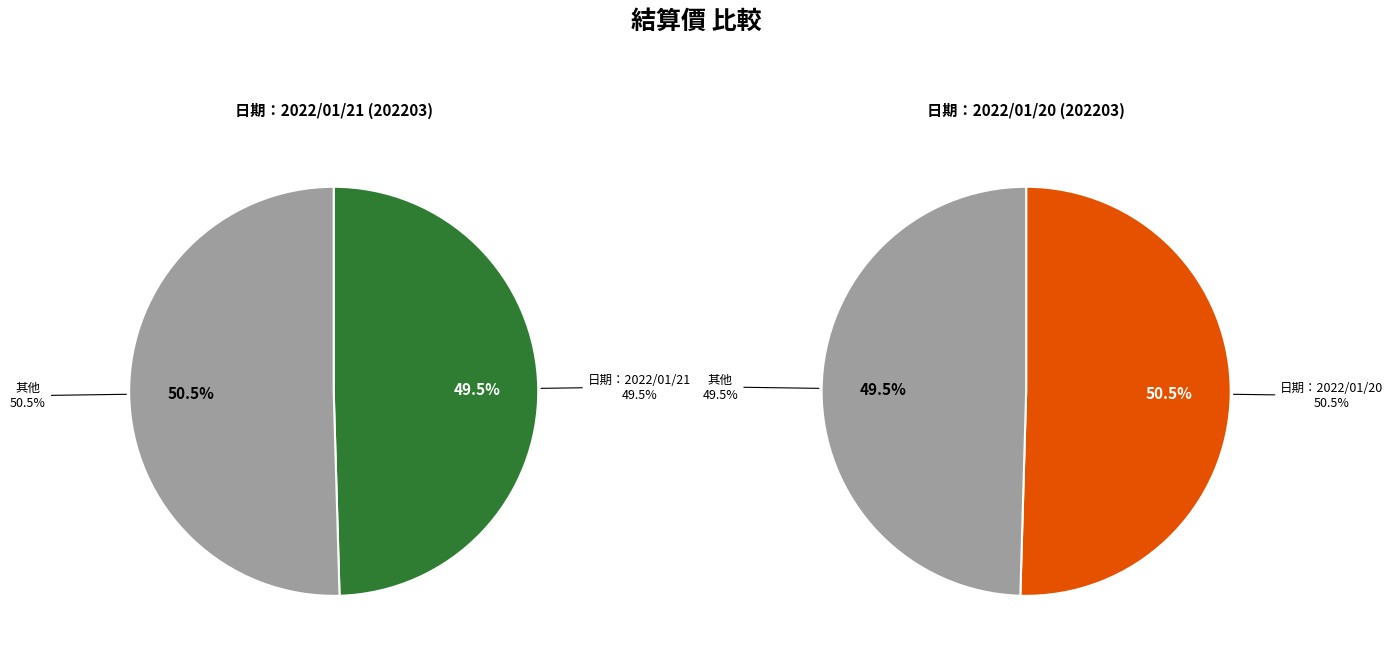

Which category has the biggest portion of the pie?

日期：2022/01/20